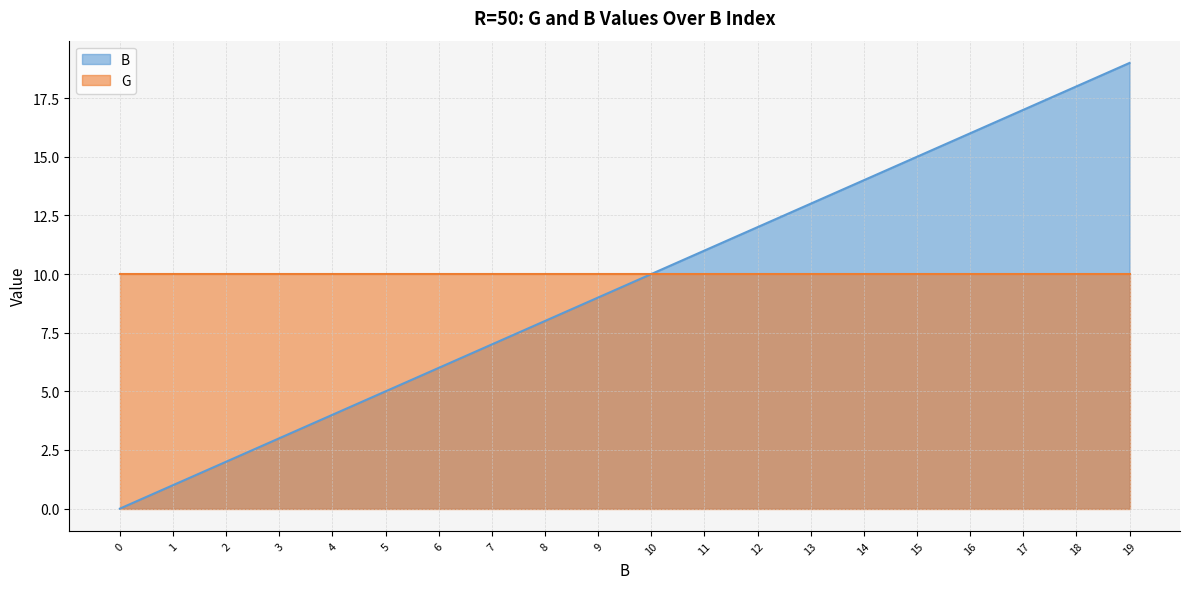

Rank the categories by value from lowest to highest.

0, 1, 2, 3, 4, 5, 6, 7, 8, 9, 10, 11, 12, 13, 14, 15, 16, 17, 18, 19